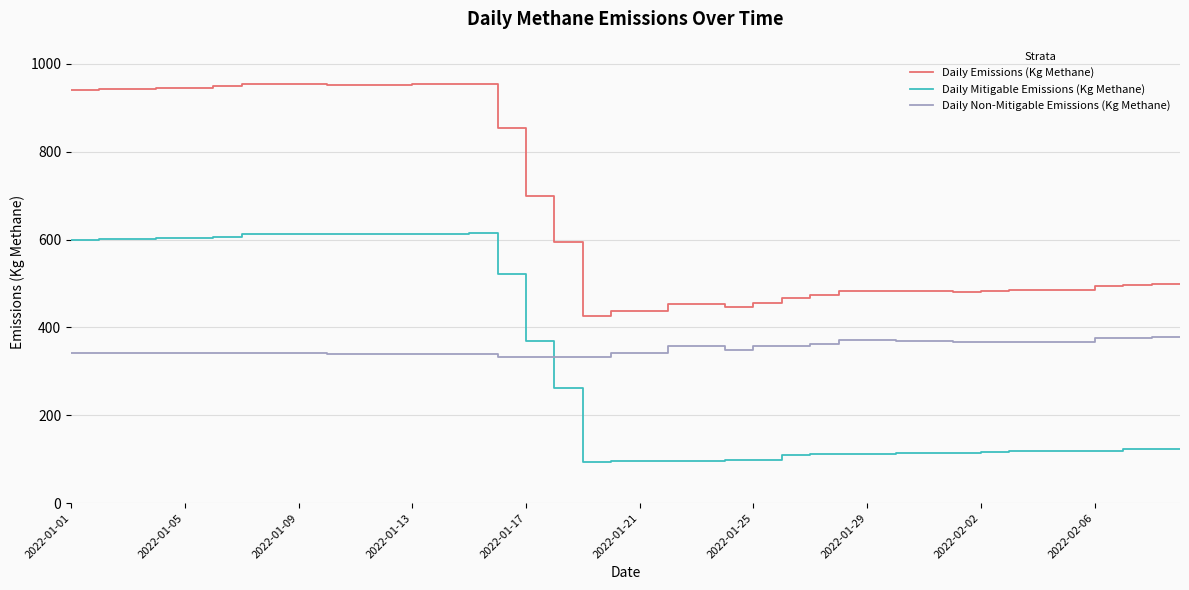

Is this an area chart (filled region under the line)?

No